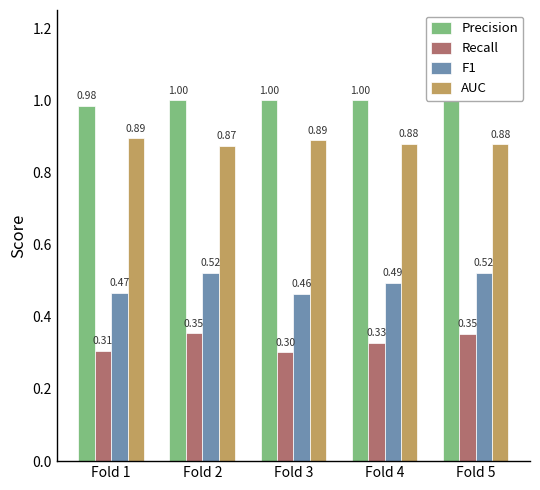

Reading right to left, transcribe all the data shown in this chart.

Precision: 1.0	1.0	1.0	1.0	1.0
Recall: 0.4	0.3	0.3	0.4	0.3
F1: 0.5	0.5	0.5	0.5	0.5
AUC: 0.9	0.9	0.9	0.9	0.9